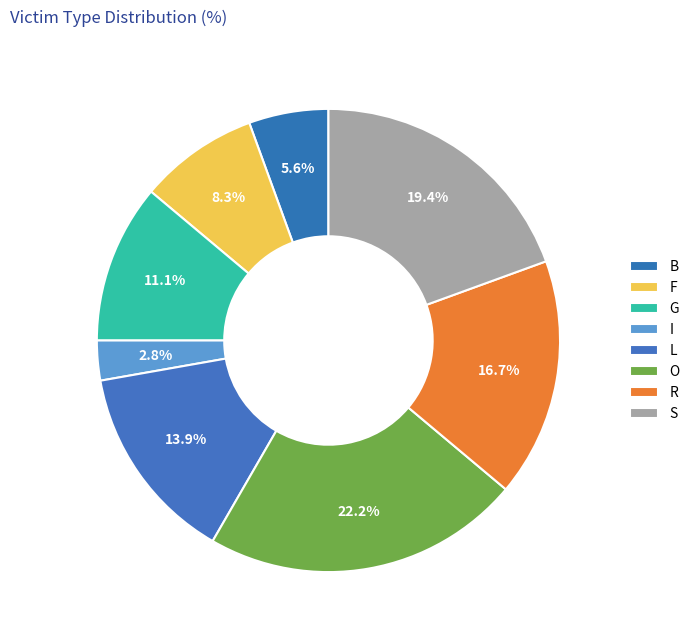

True or false: B accounts for 1% of the total.

False